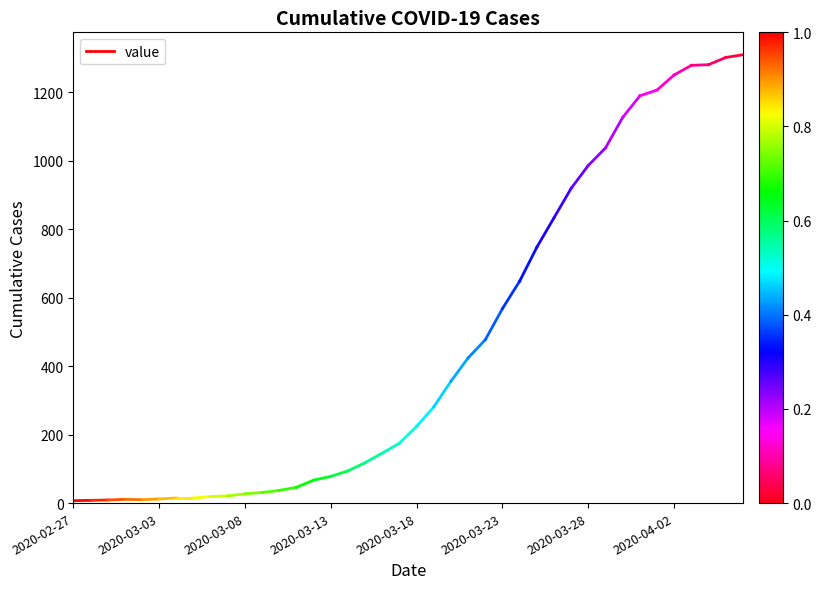

What is the approximate value at 2020-03-03?

8